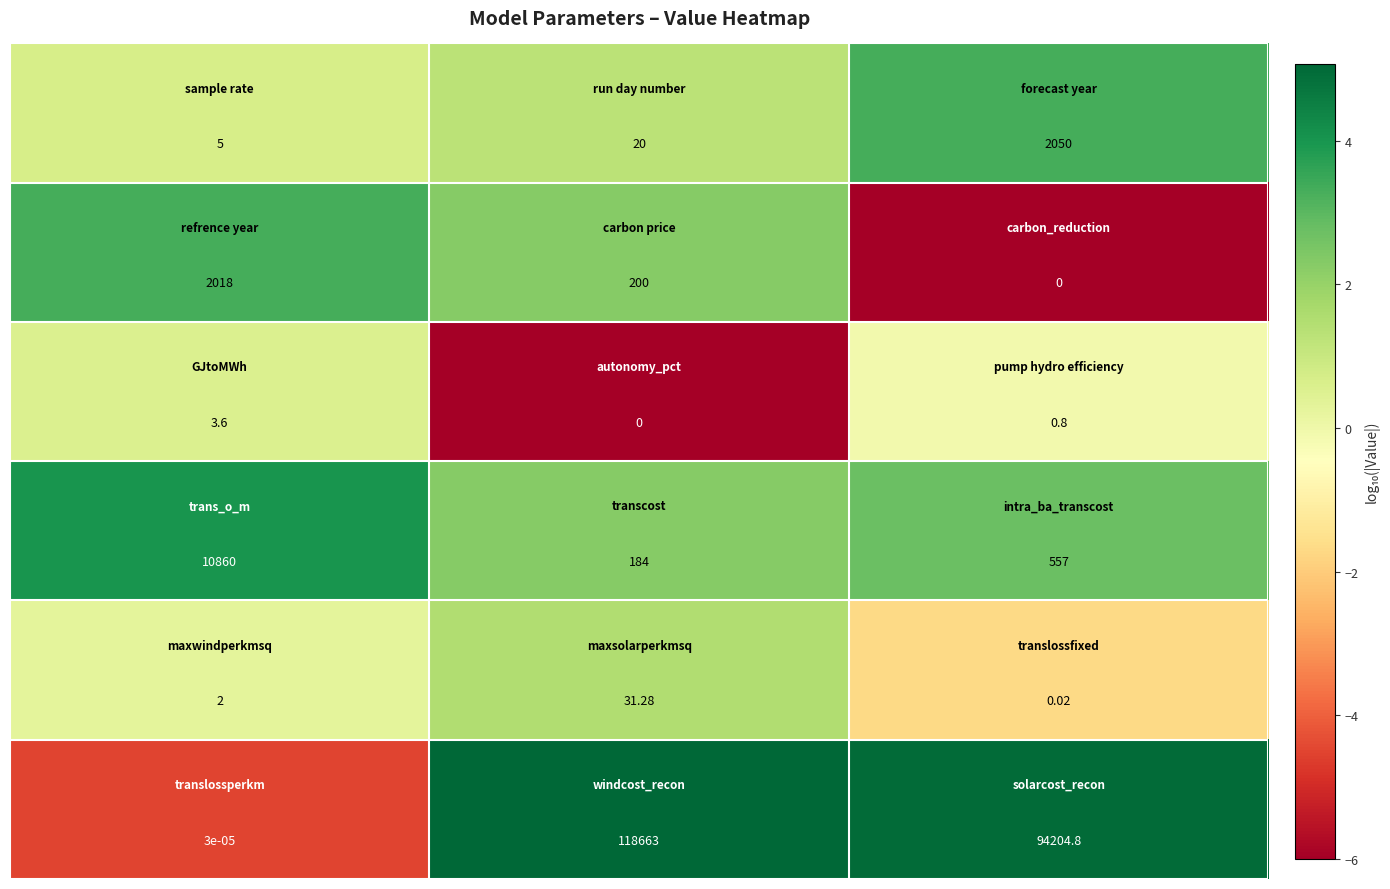

How many series are shown in this chart?

6